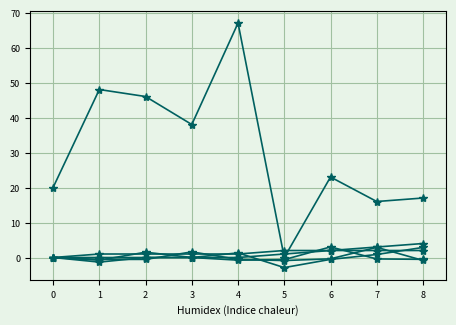

True or false: front_index has a value of -1.3 at 4.

False